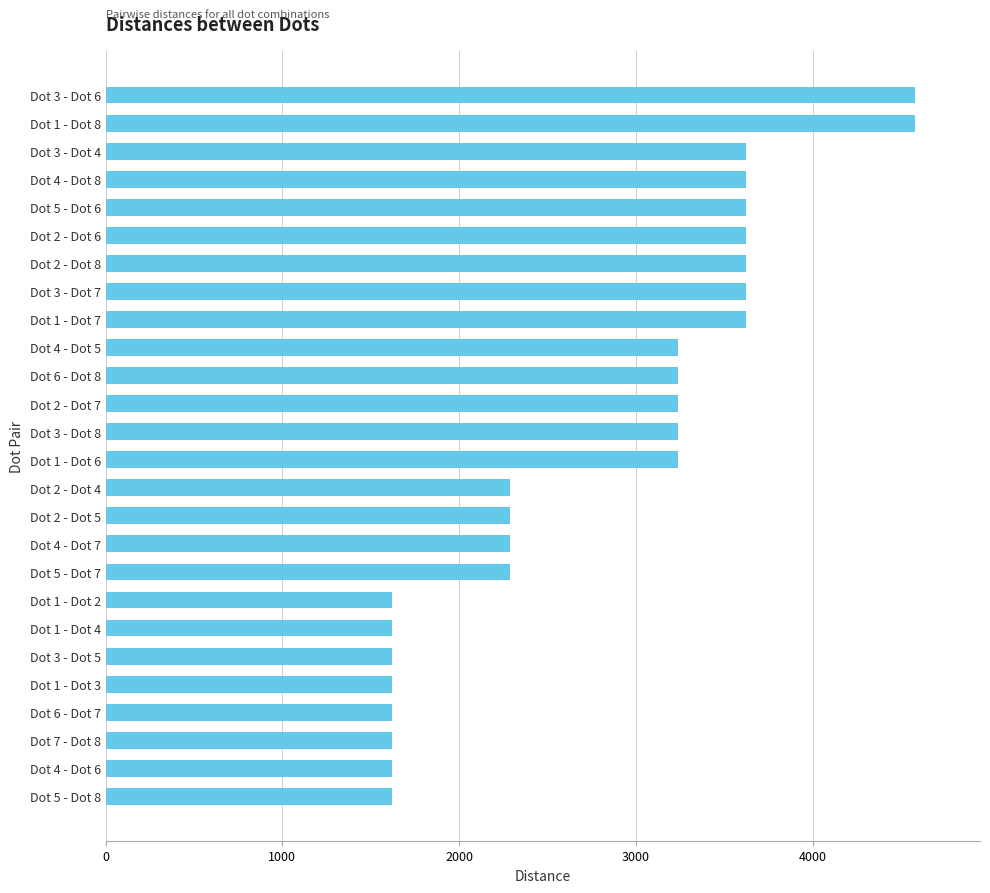

What is the sum of all values?

72788.0